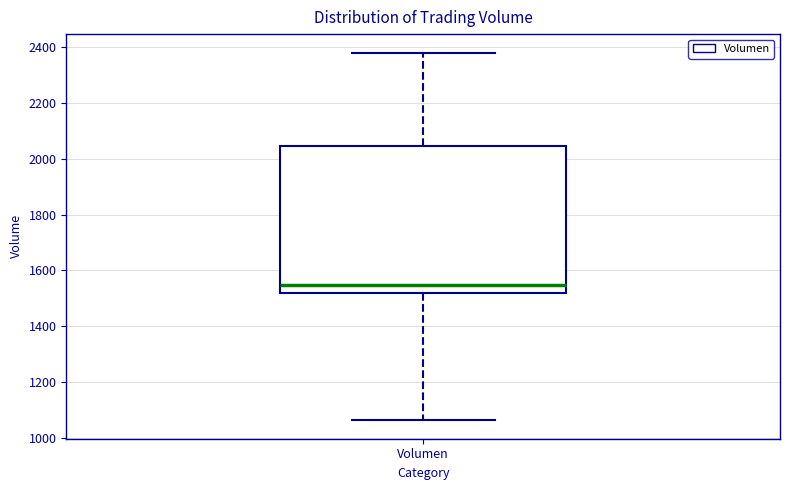

Read this box plot against the y-axis: the position of the median line, the range covered by the box, and the ends of both whiskers. The values are not printed on the chart, so give them approximately, as read against the axis.

median 1540, box 1520 to 2040, whiskers 1060 to 2380